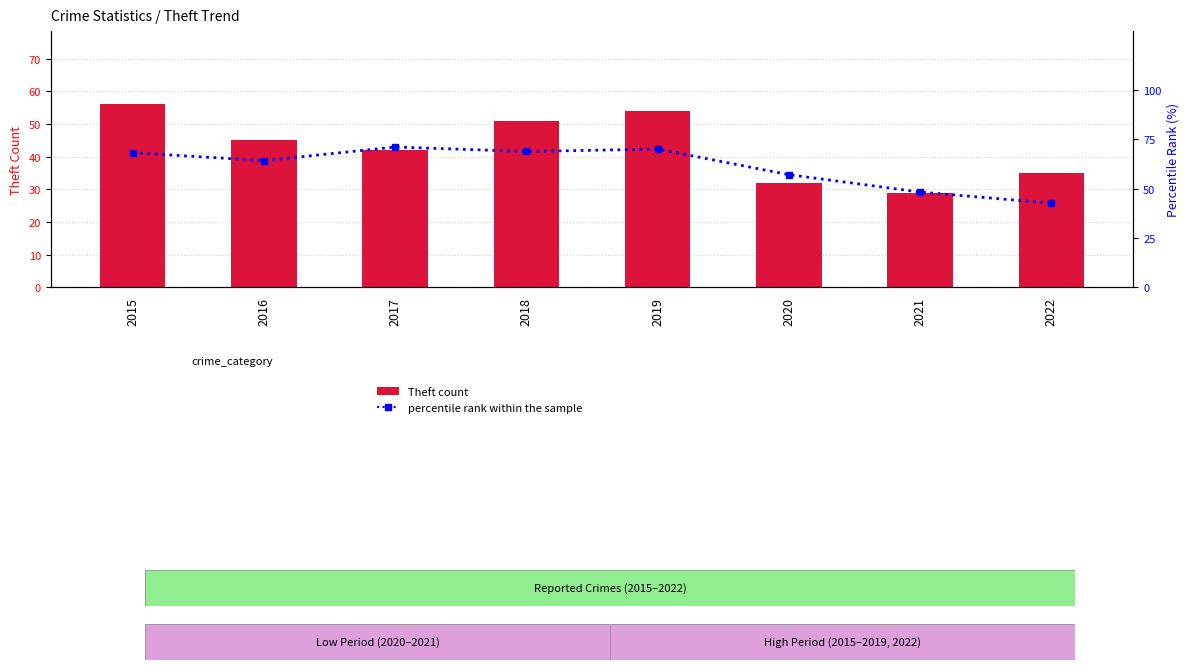

What is the difference between the maximum and minimum values in the percentile rank within the sample series?

28.5